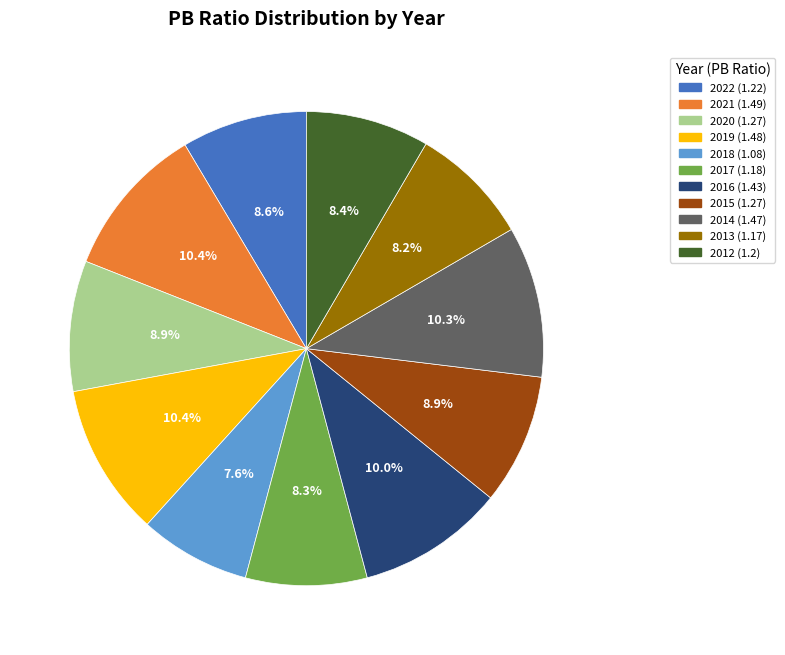

Which slice is the smallest?

2018